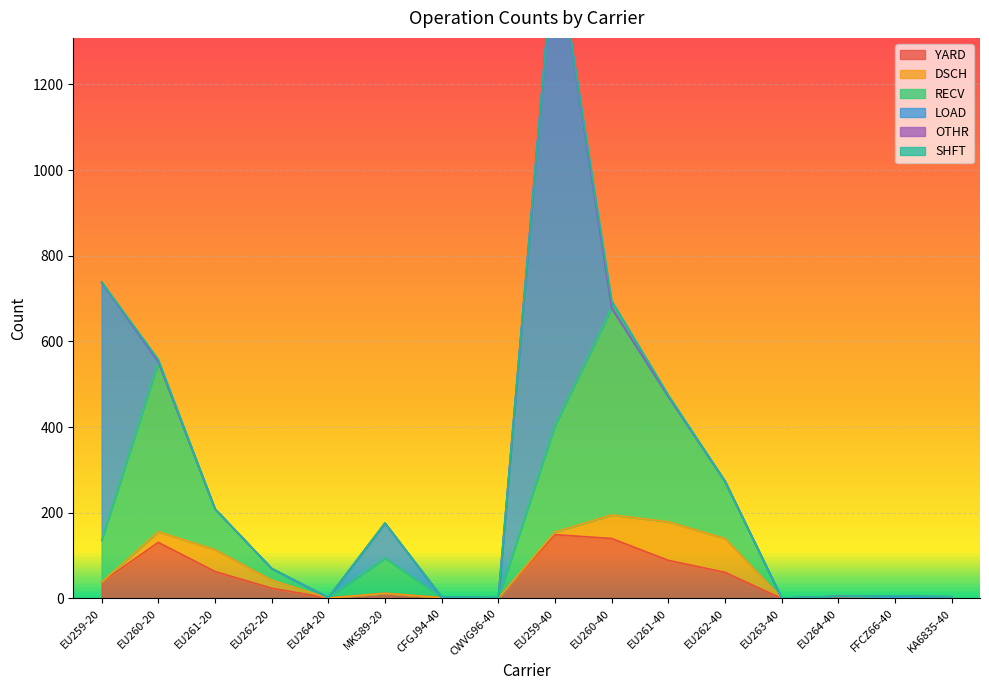

Which series changed the most between EU264-40 and KA6835-40?

DSCH